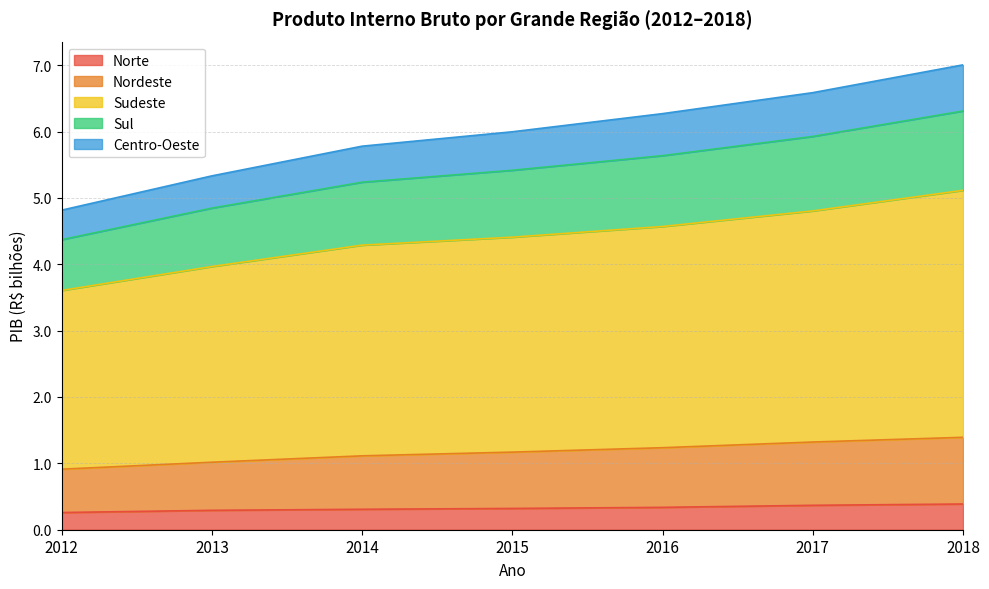

True or false: Norte and Centro-Oeste cross at least once.

False